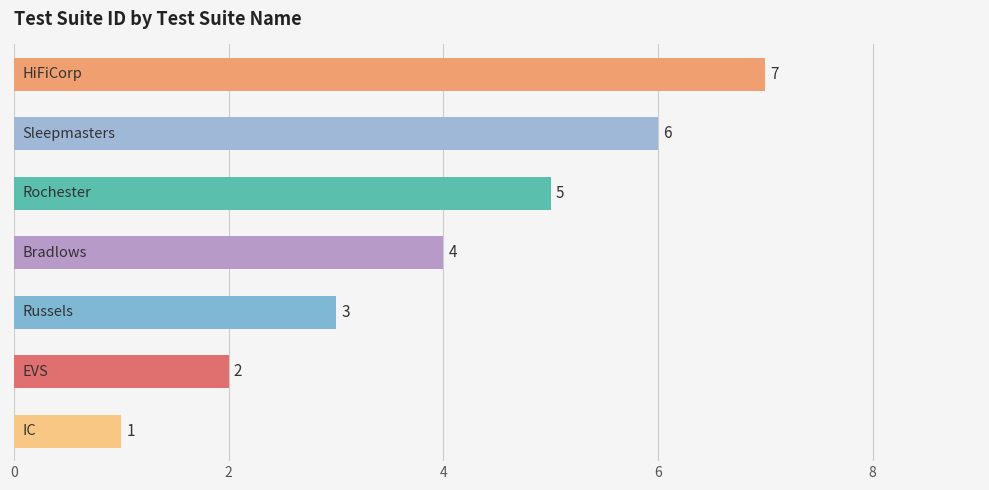

What is the greatest value displayed?

7